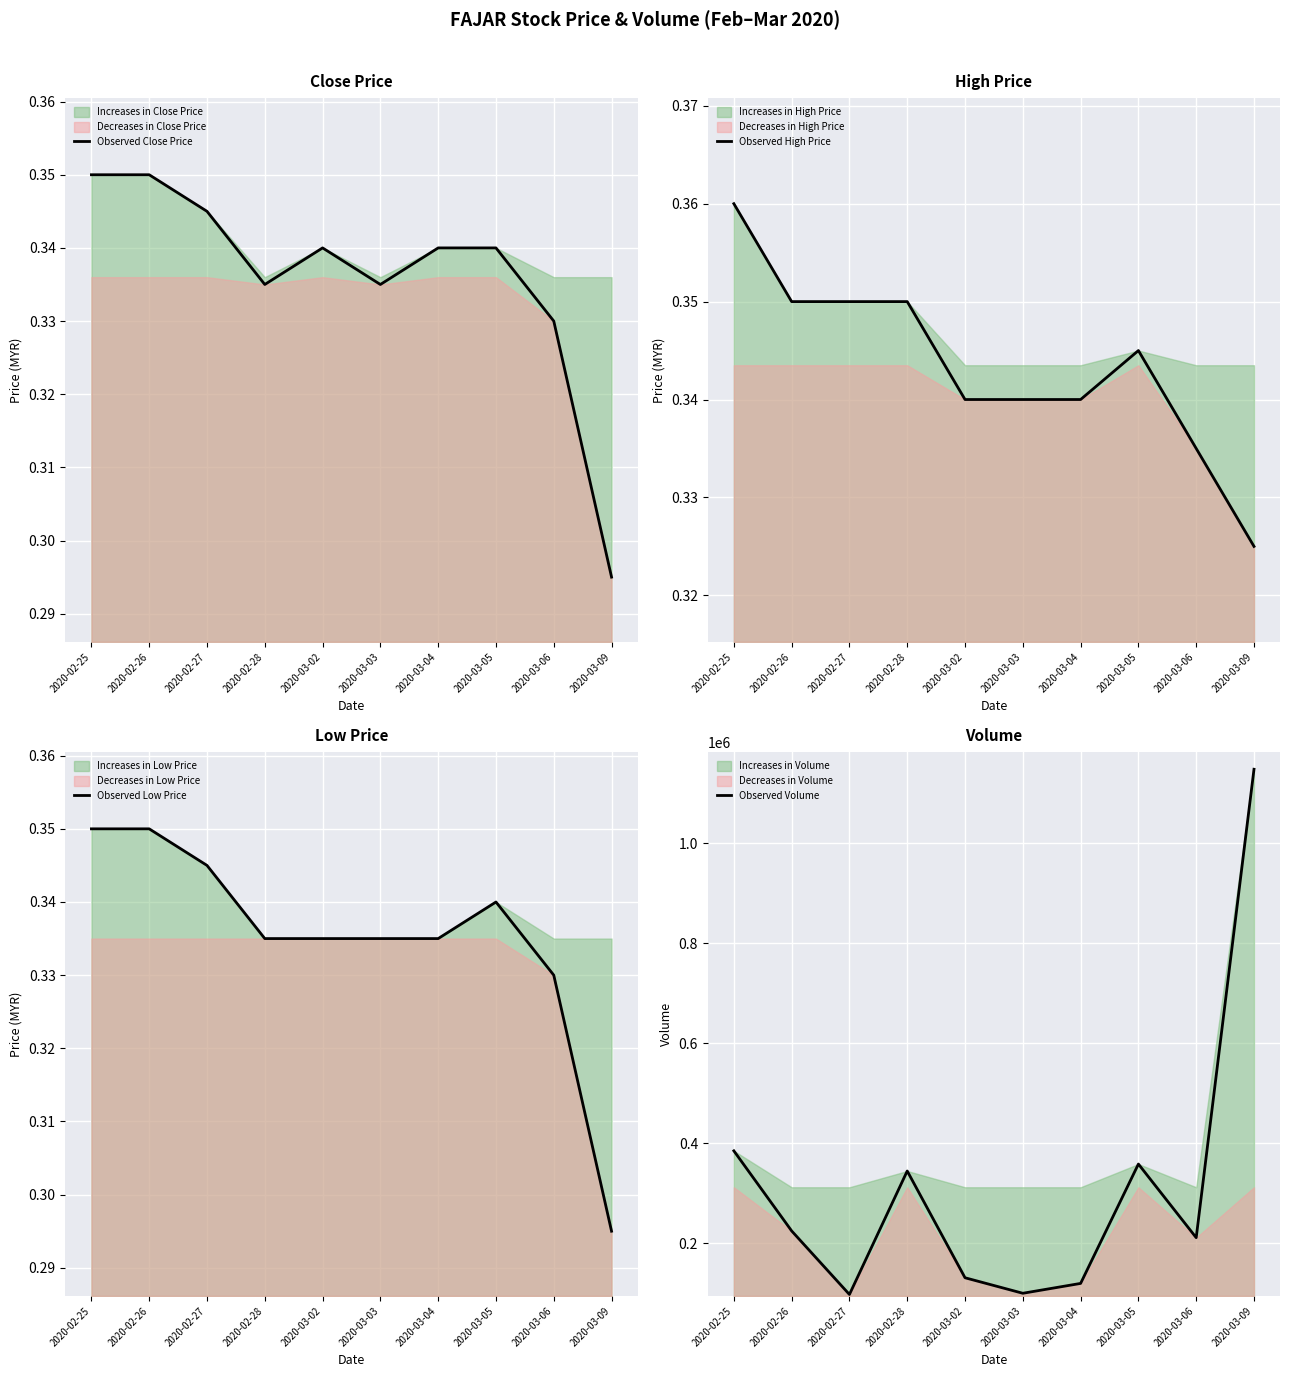

List the labels in order of Observed Close Price value, largest first.

2020-02-25, 2020-02-26, 2020-02-27, 2020-03-02, 2020-03-04, 2020-03-05, 2020-02-28, 2020-03-03, 2020-03-06, 2020-03-09